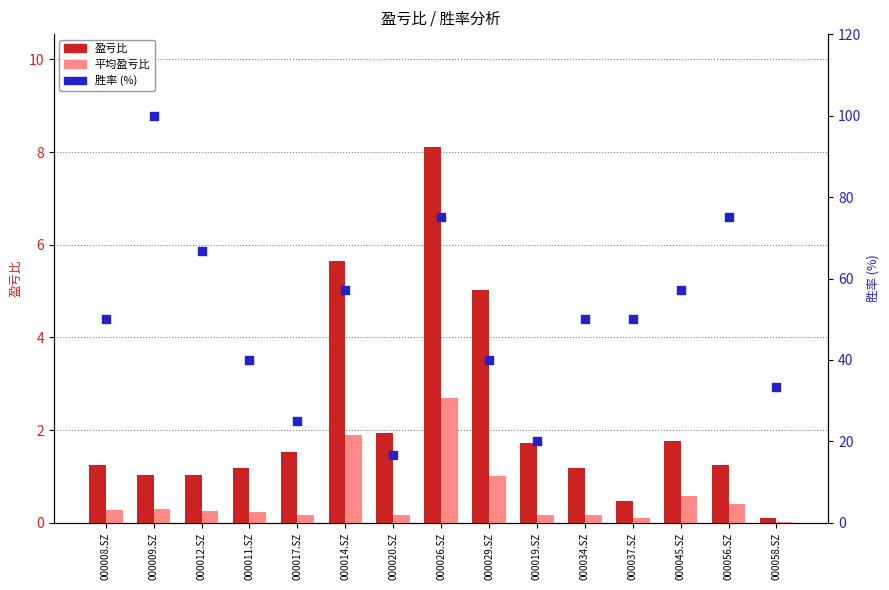

At how many categories does at least one series exceed 38?

11